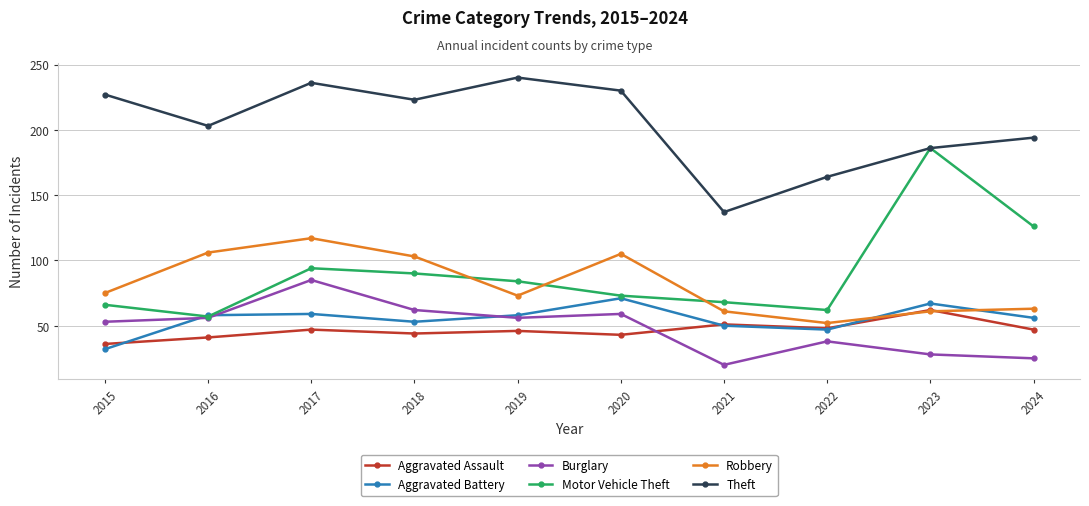

At which category is the sum across all series the highest?

2017